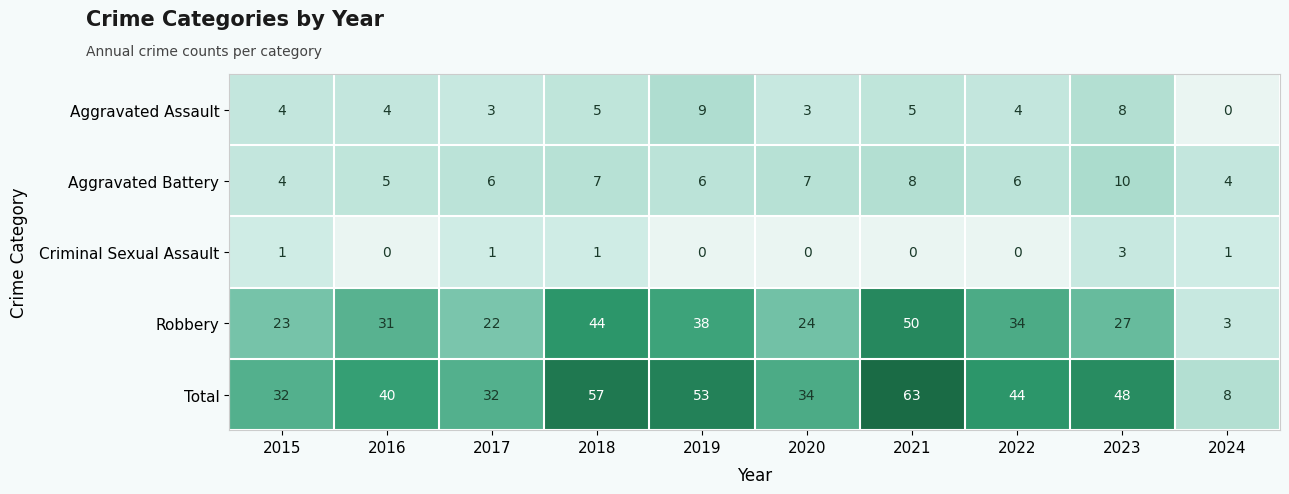

The Criminal Sexual Assault series shows 1 at 2017. True or false?

True